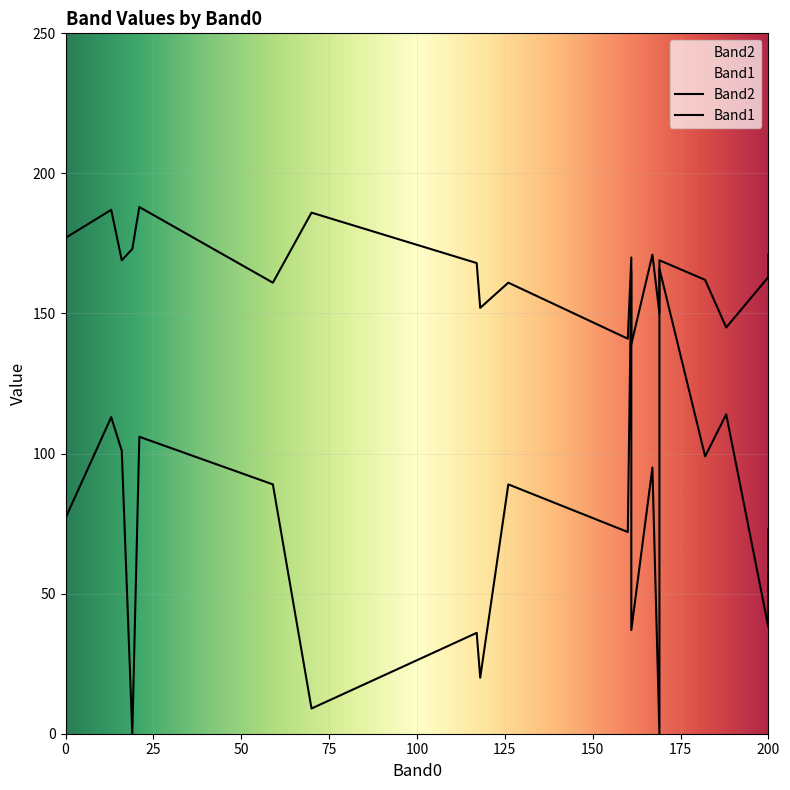

Which category has the lowest value across all series?

19